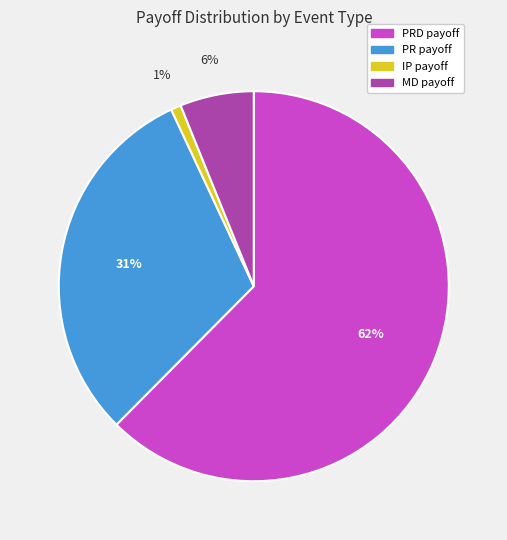

Does any single category account for the majority?

Yes